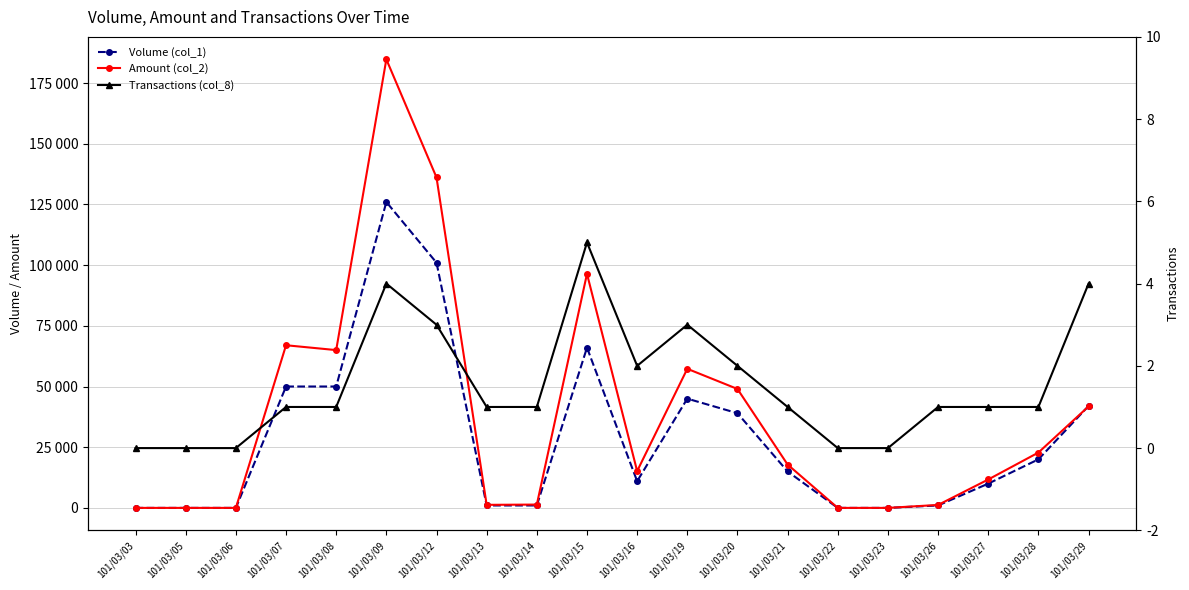

What is the greatest value displayed?

184780